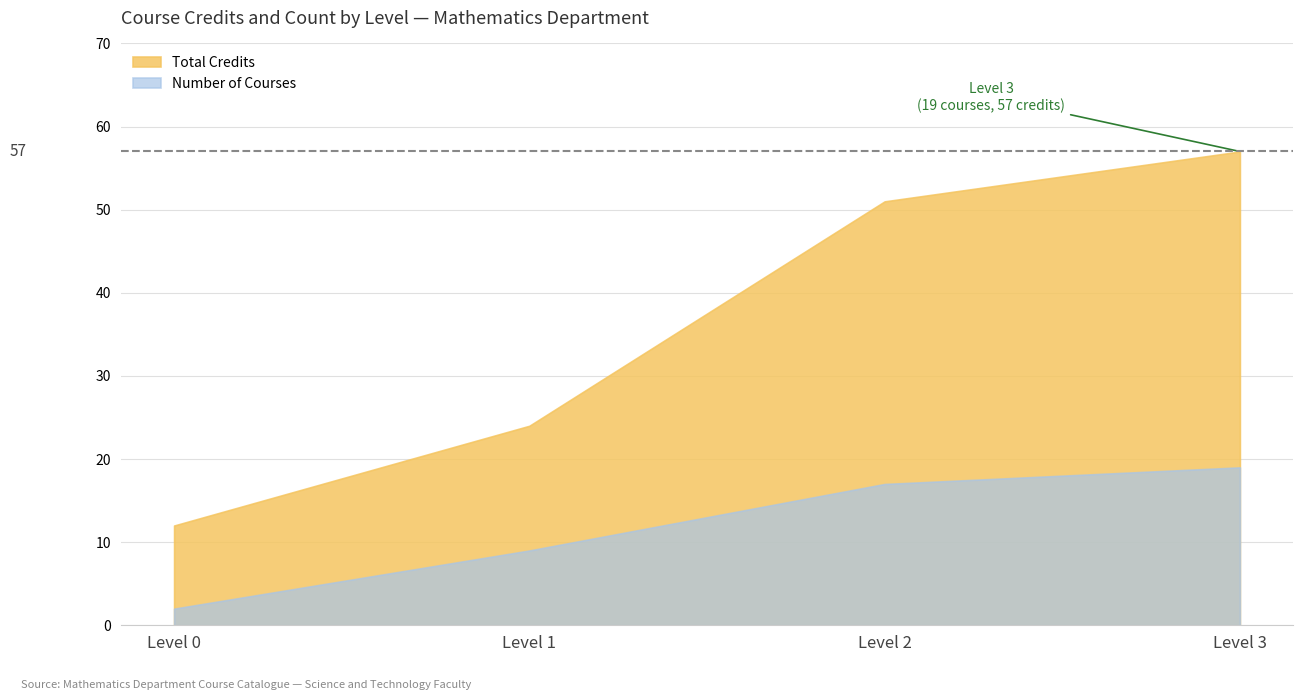

The value of Avg Semester at Level 3 is 2.4. True or false?

False